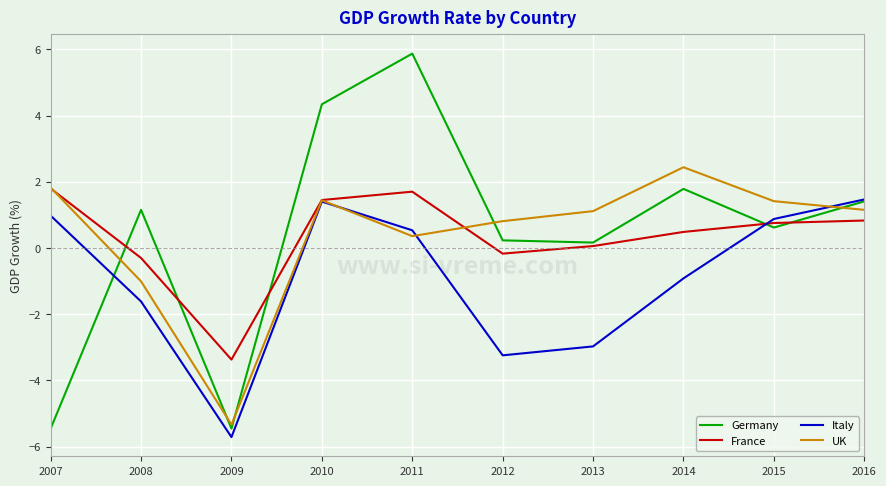

What is the difference between the highest and lowest values at 2016?

0.6